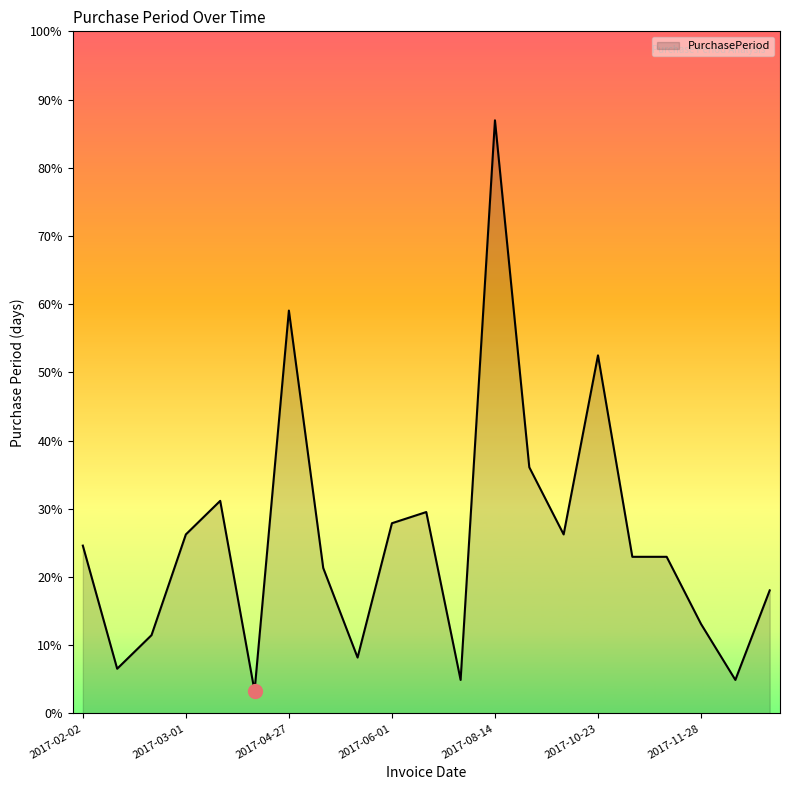

Does the chart have visible grid lines?

No